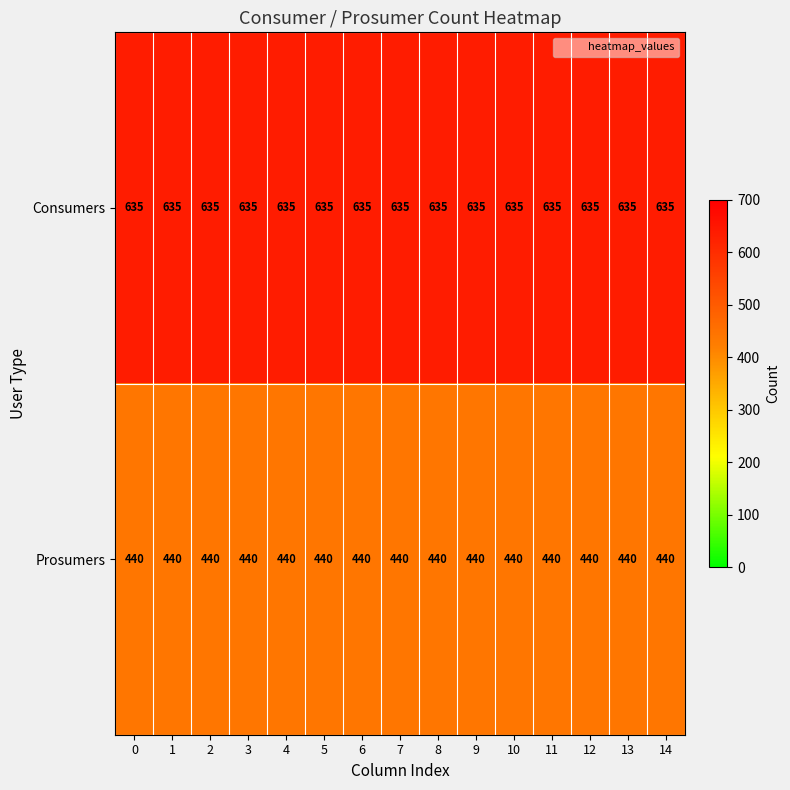

The value of Consumers at 11 is 635. True or false?

True